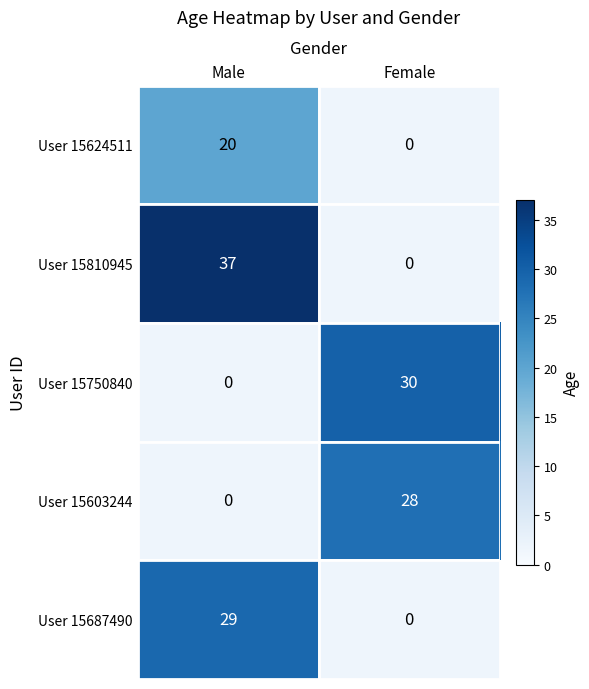

The value of User 15750840 at Female is 30. True or false?

True